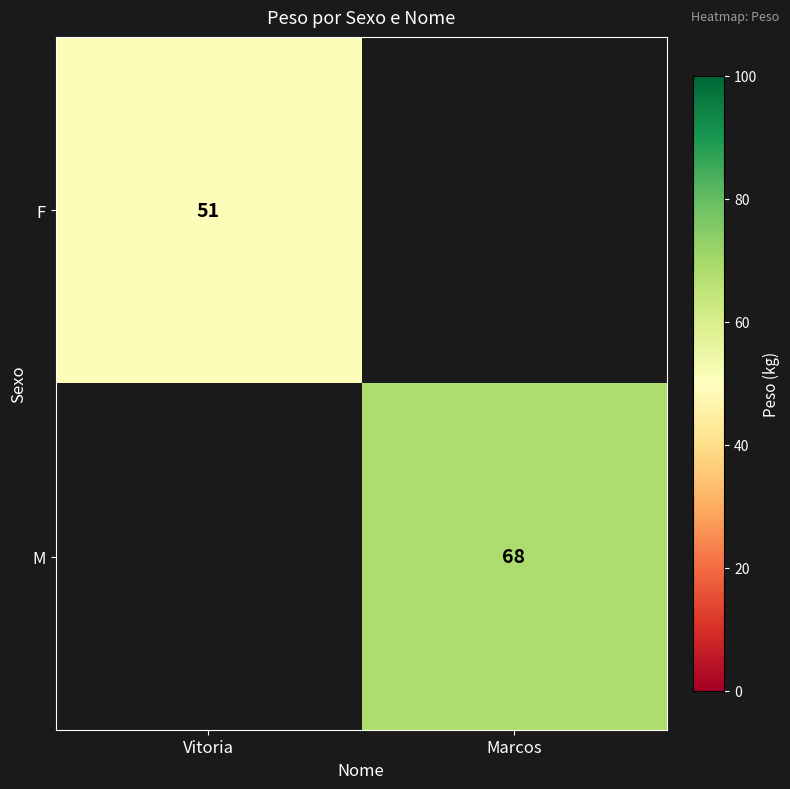

The M series shows 115 at Marcos. True or false?

False